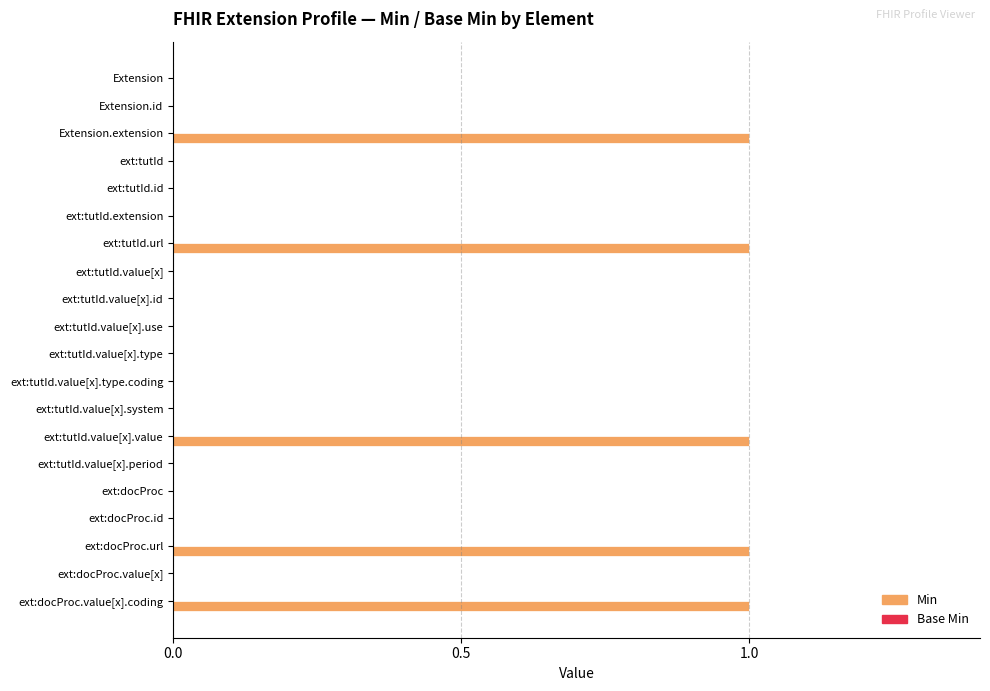

Is it true that the value at ext:tutId.url is 1?

True